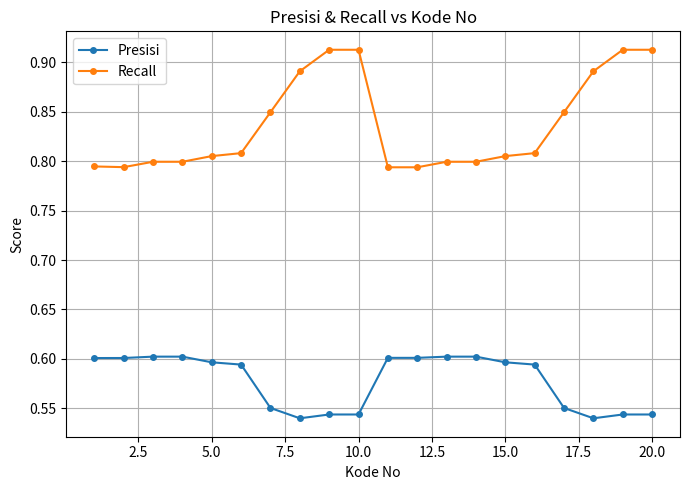

How many lines are shown in the chart?

2